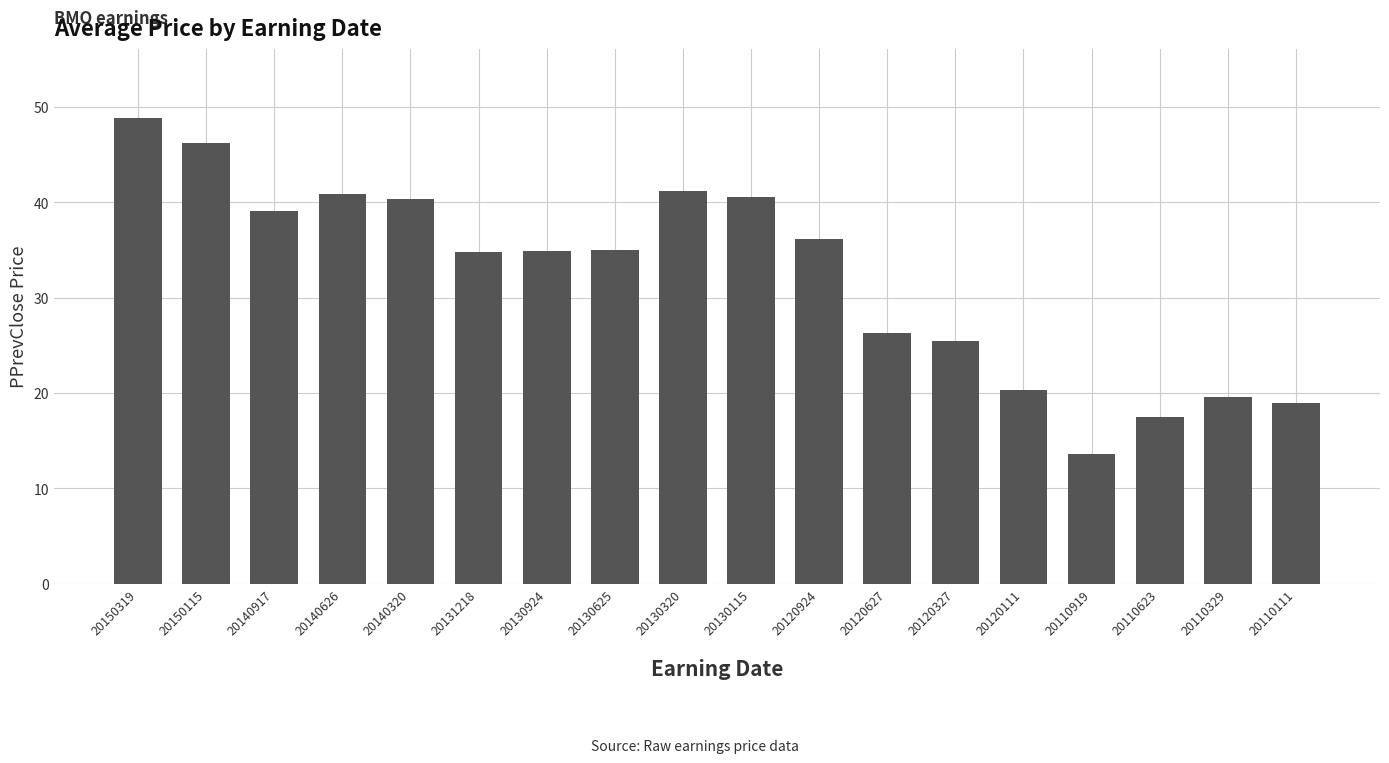

The chart shows a value of 57.3 at 20130115. True or false?

False